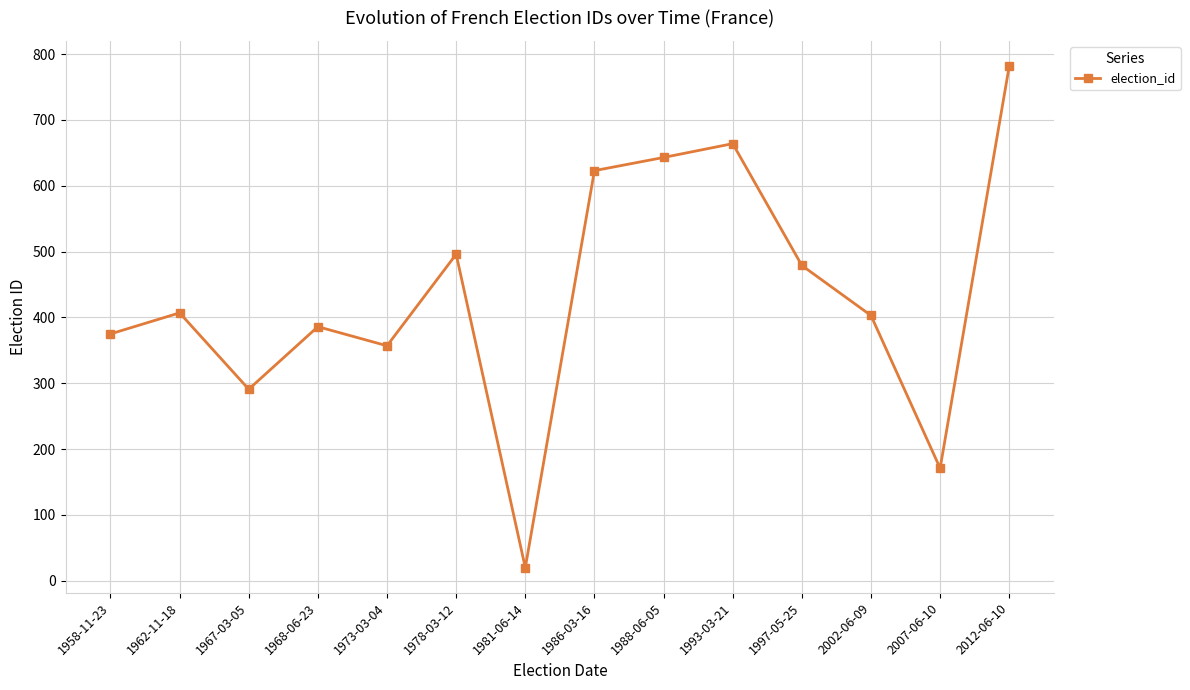

The chart shows a value of 1129 at 1993-03-21. True or false?

False